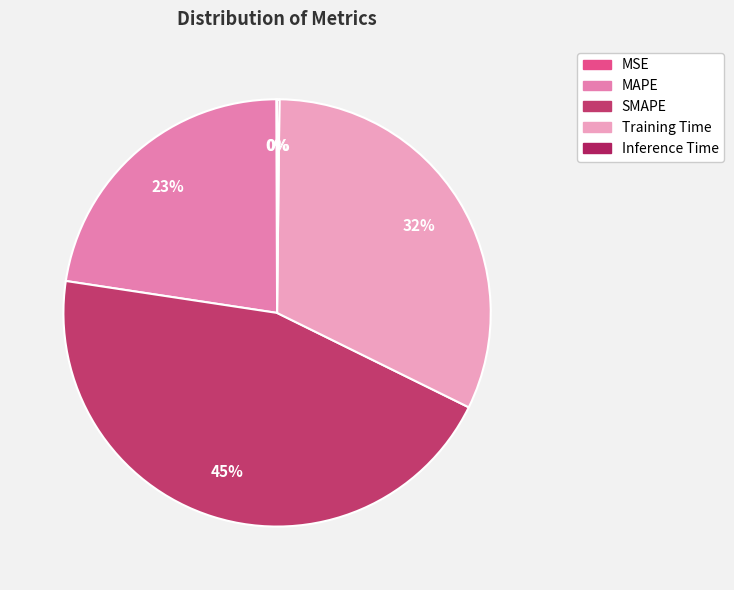

Does any single category account for the majority?

No